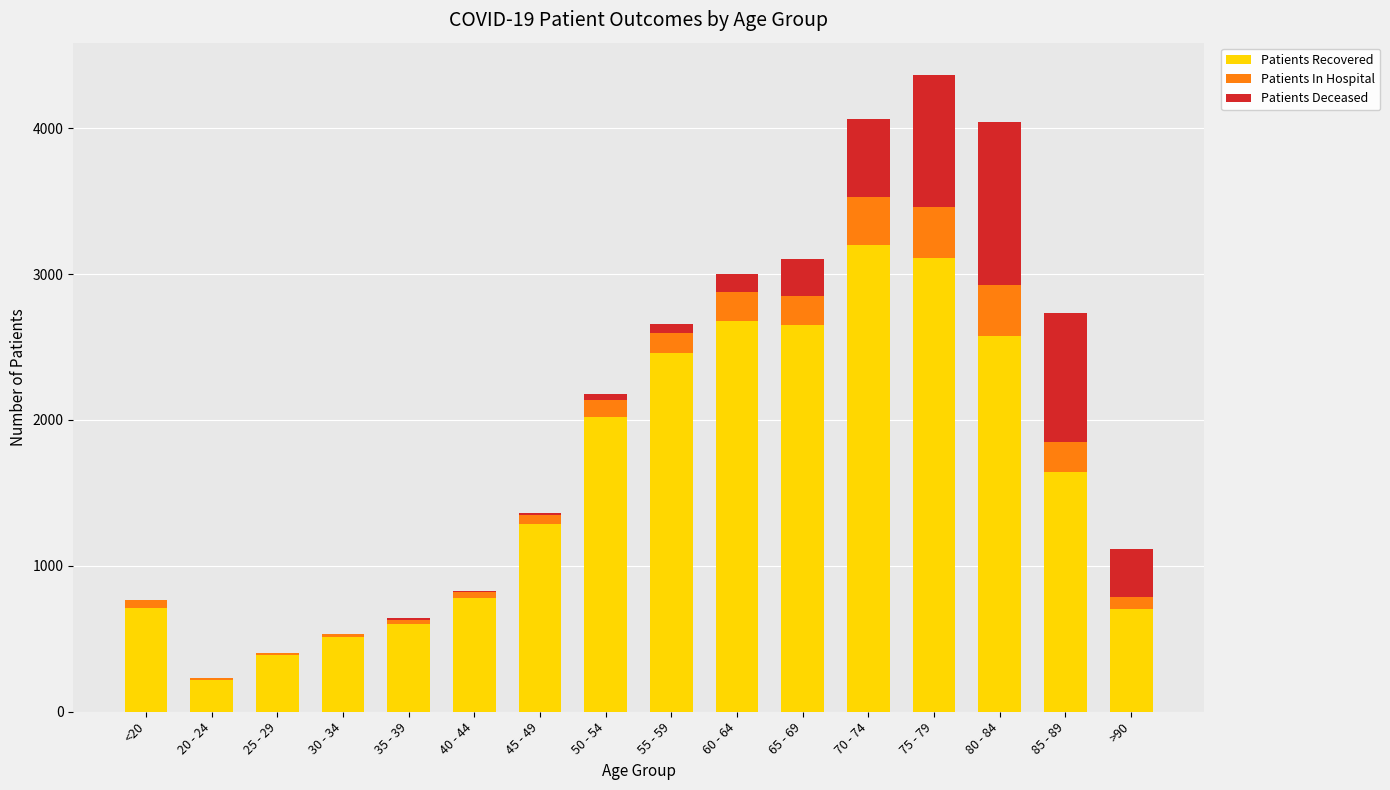

Count the number of categories in the chart.

16